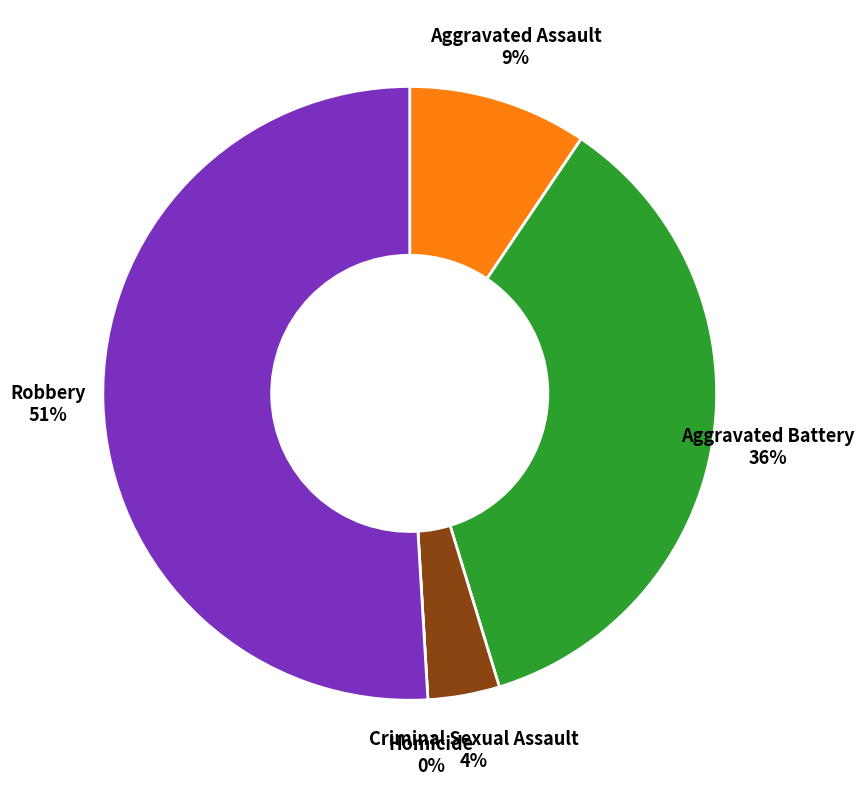

Is it true that Homicide is 0% of the pie?

True